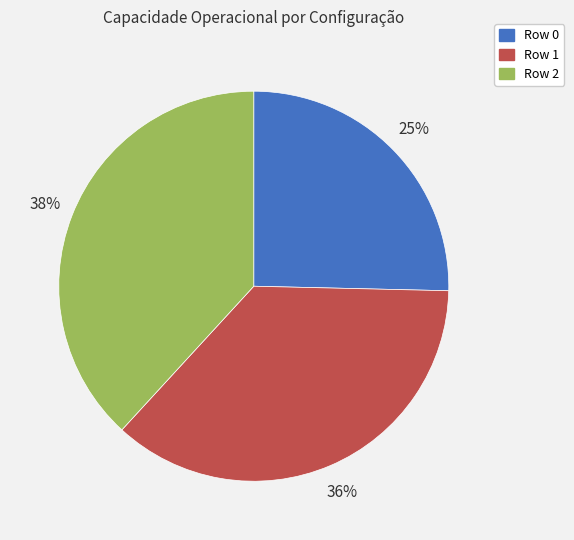

Is it true that Row 1 is 36% of the pie?

True